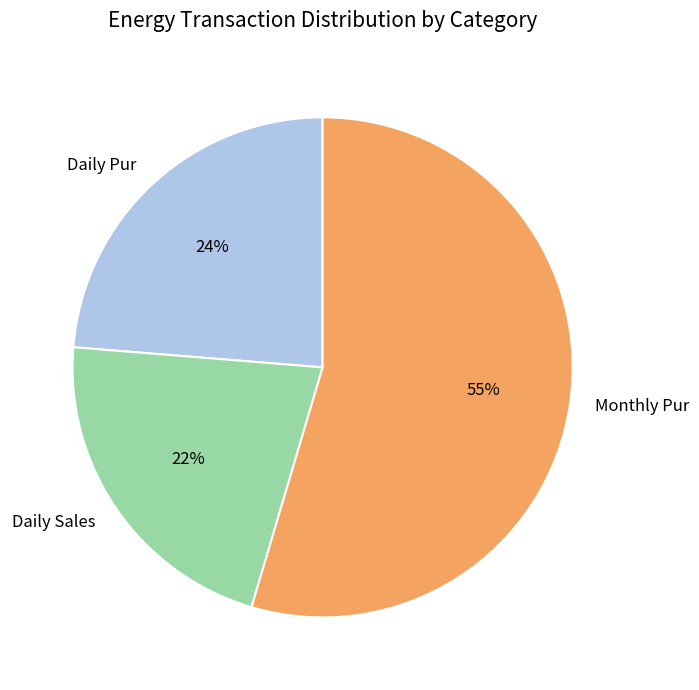

Which slice is the largest?

Monthly Pur